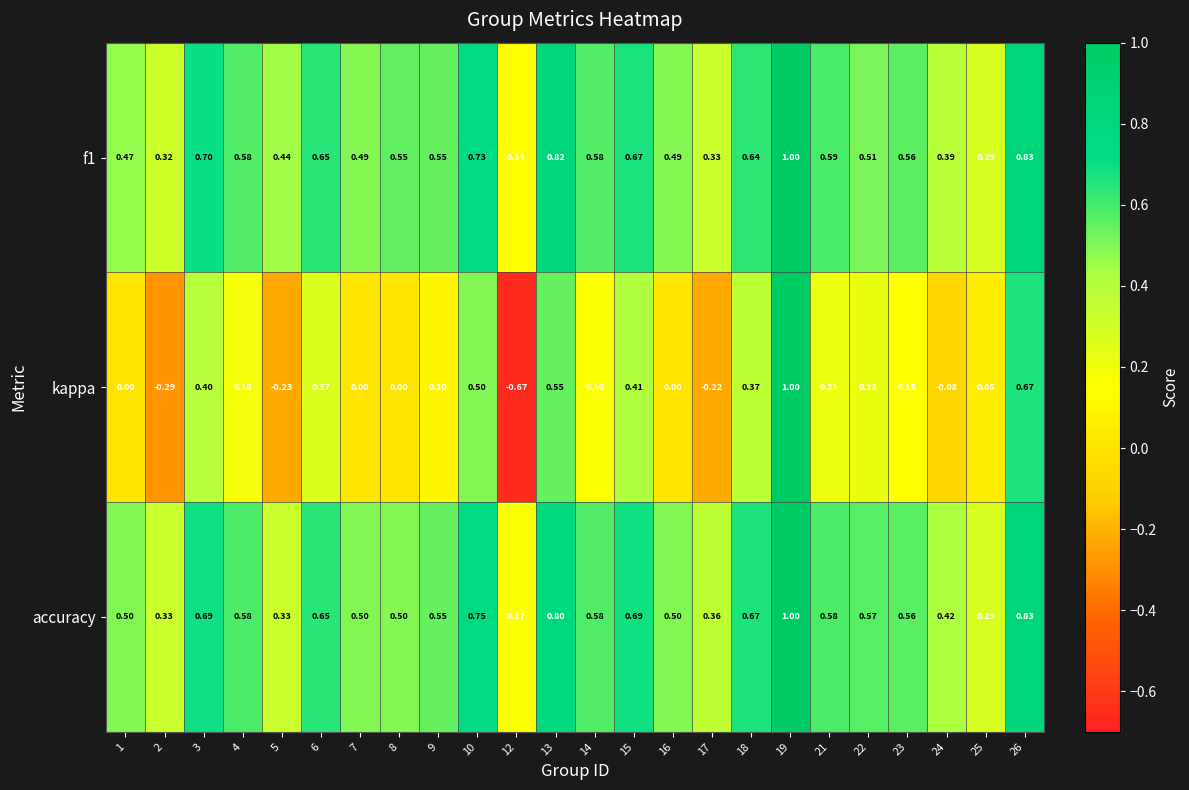

Is the value of kappa at 21 greater than the value of f1 at 19?

No